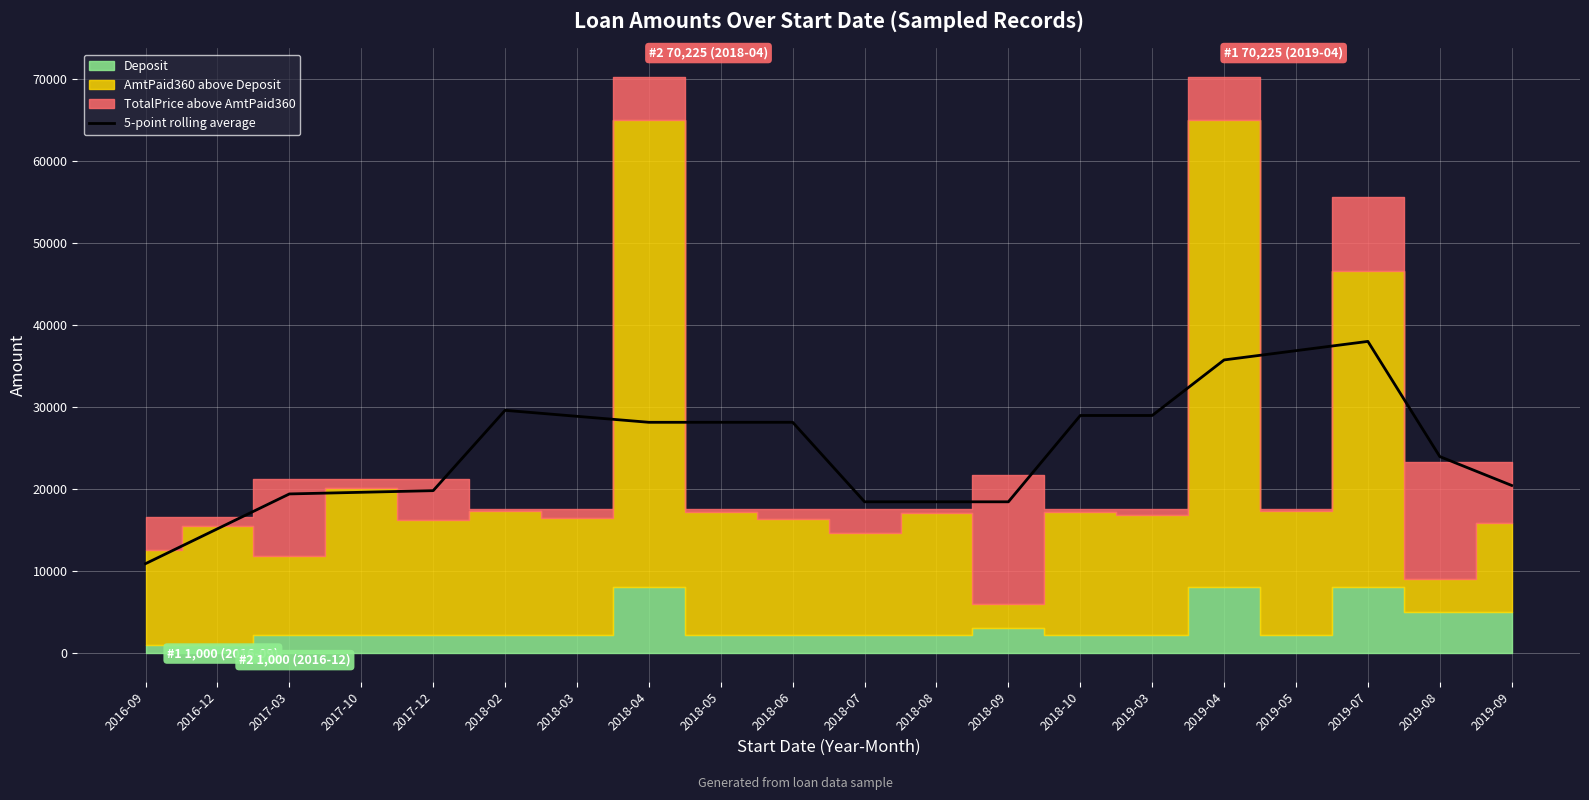

Is it true that the value at 2018-02 is 29585?

True